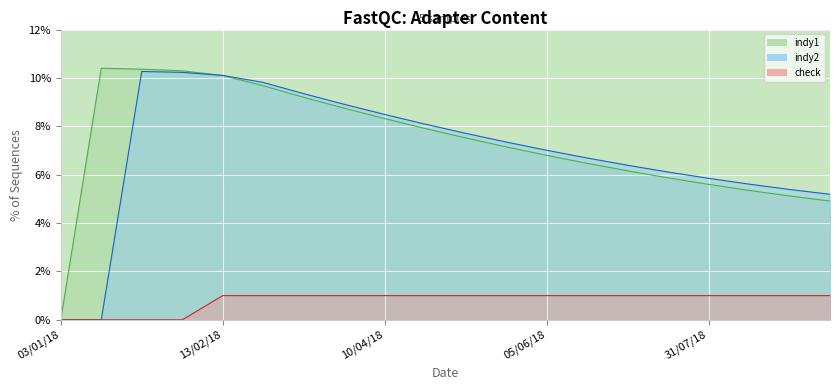

Reading right to left, list all the values displayed in this chart.

indy1: 11/09/18=4.9	28/08/18=5.1	14/08/18=5.3	31/07/18=5.6	17/07/18=5.9	03/07/18=6.2	19/06/18=6.5	05/06/18=6.8	22/05/18=7.2	08/05/18=7.5	24/04/18=7.9	10/04/18=8.3	27/03/18=8.8	13/03/18=9.2	26/02/18=9.7	13/02/18=10.1	01/02/18=10.3	23/01/18=10.4	16/01/18=10.4	03/01/18=0.0
indy2: 11/09/18=5.2	28/08/18=5.4	14/08/18=5.6	31/07/18=5.8	17/07/18=6.1	03/07/18=6.4	19/06/18=6.7	05/06/18=7.0	22/05/18=7.3	08/05/18=7.7	24/04/18=8.1	10/04/18=8.5	27/03/18=8.9	13/03/18=9.3	26/02/18=9.8	13/02/18=10.1	01/02/18=10.2	23/01/18=10.3	16/01/18=0.0	03/01/18=0.0
check: 11/09/18=1.0	28/08/18=1.0	14/08/18=1.0	31/07/18=1.0	17/07/18=1.0	03/07/18=1.0	19/06/18=1.0	05/06/18=1.0	22/05/18=1.0	08/05/18=1.0	24/04/18=1.0	10/04/18=1.0	27/03/18=1.0	13/03/18=1.0	26/02/18=1.0	13/02/18=1.0	01/02/18=0.0	23/01/18=0.0	16/01/18=0.0	03/01/18=0.0